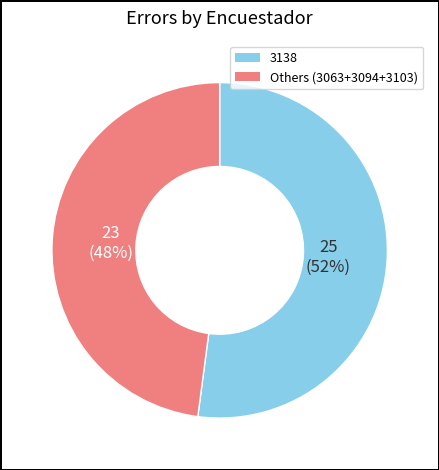

To the nearest percent, what is the average slice percentage?

50%